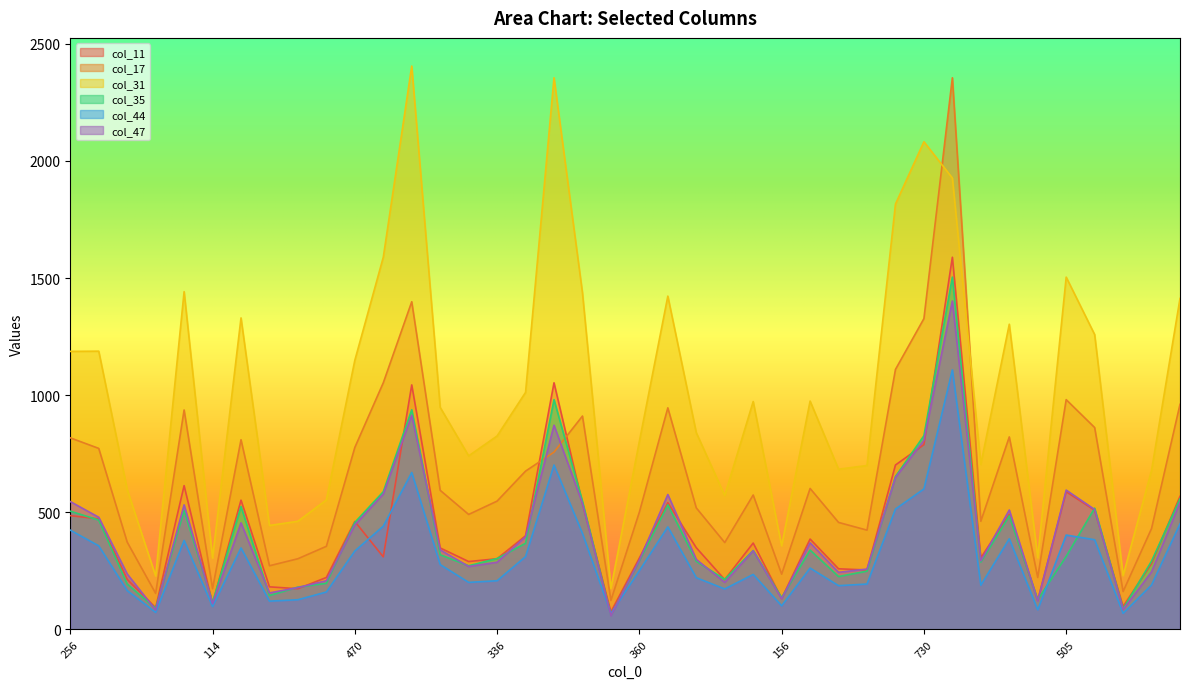

Which label corresponds to the smallest value in the chart?

67